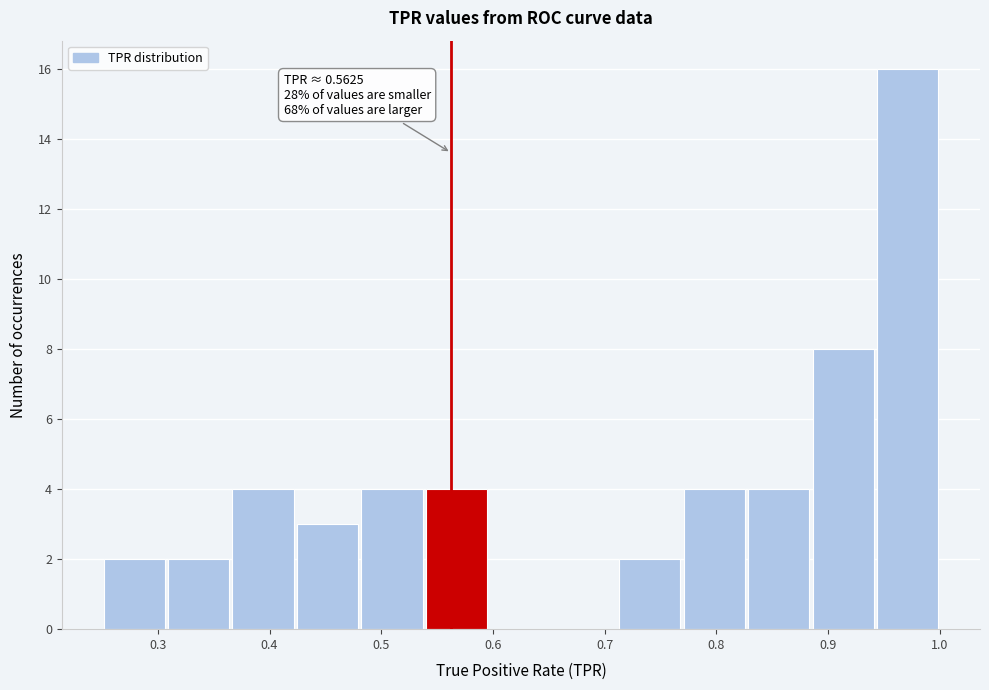

Over which range of the x-axis is the bar tallest?

0.94 to 1.00